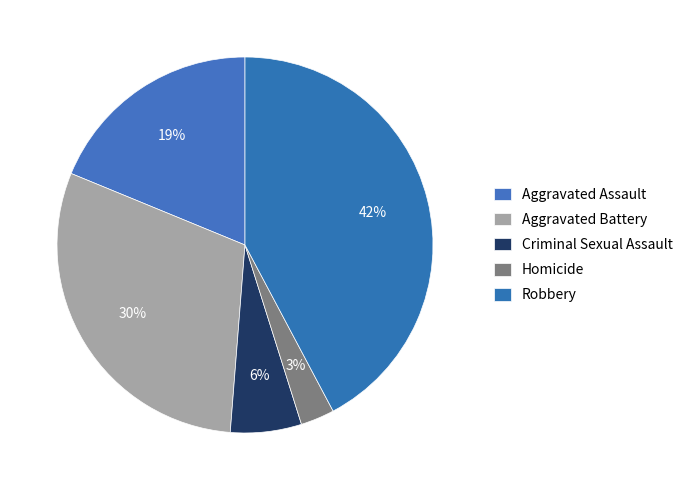

Is it true that Homicide is 16% of the pie?

False